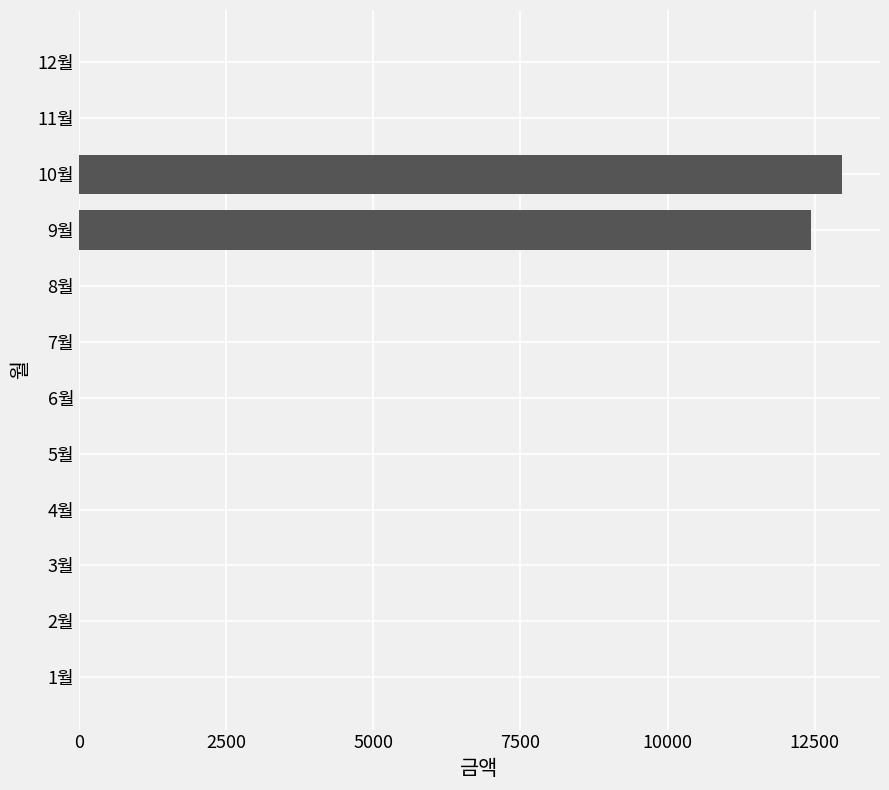

How many distinct data groups are displayed?

1